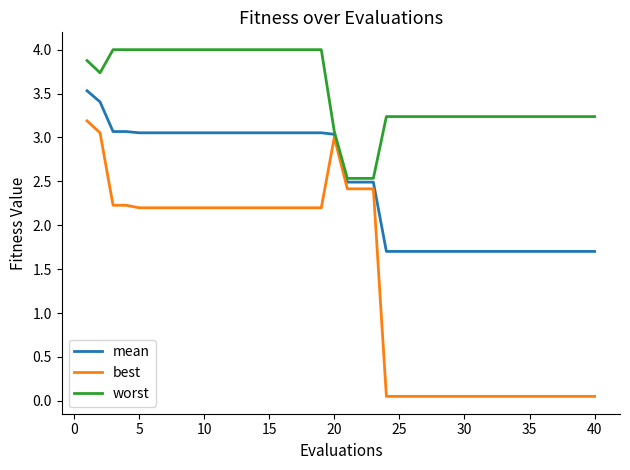

What is the difference between the maximum and minimum values in the mean series?

1.8